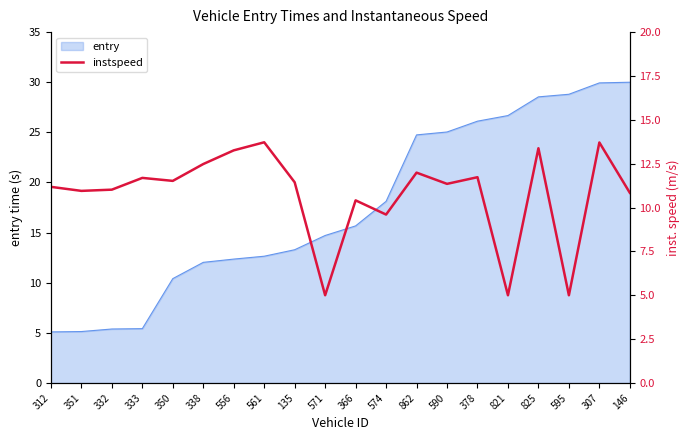

The value at 862 is 5.0. True or false?

False